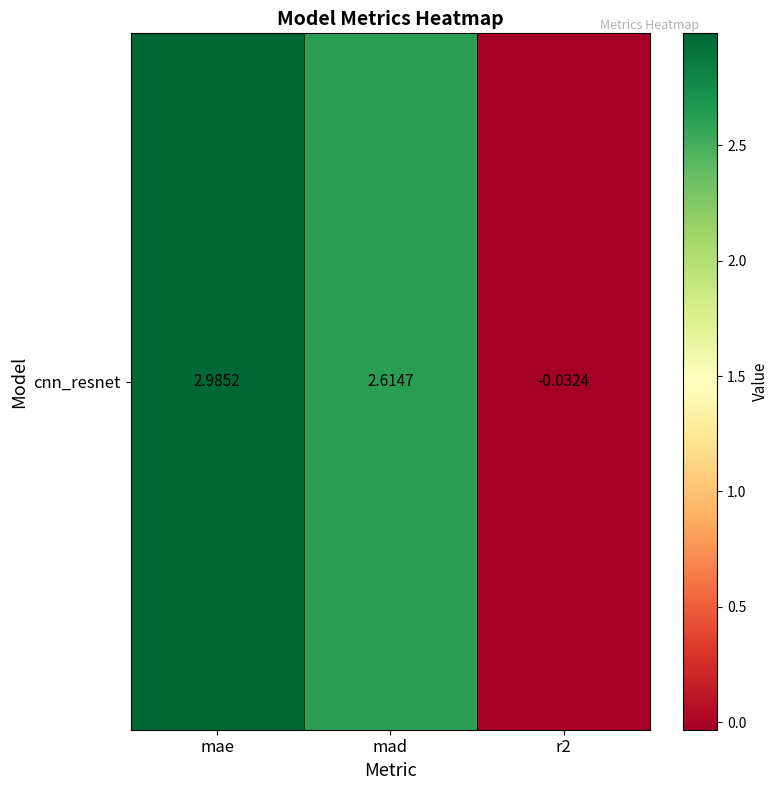

Is it true that the value at mad is 2.6?

True